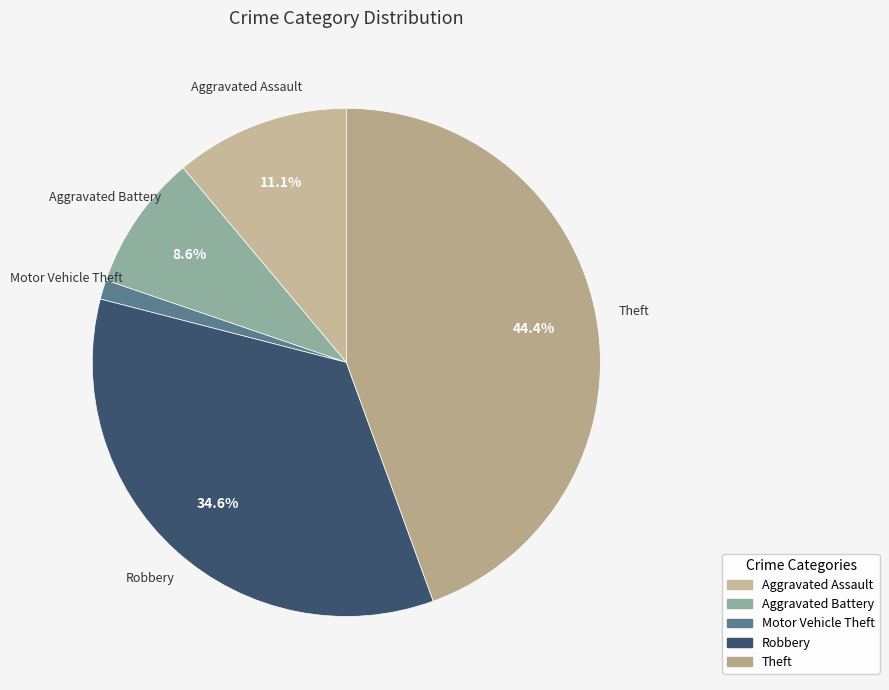

Which slice is the smallest?

Motor Vehicle Theft